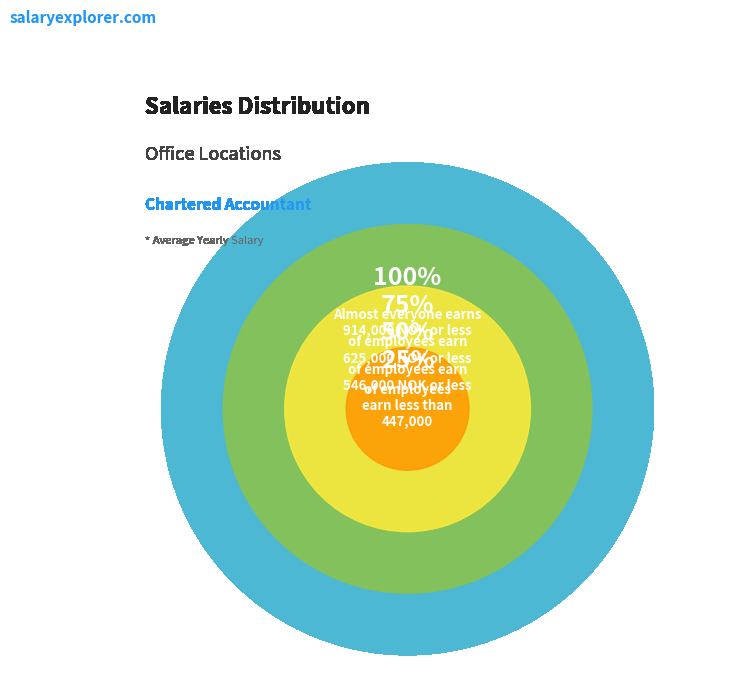

Which slice is the largest?

100%